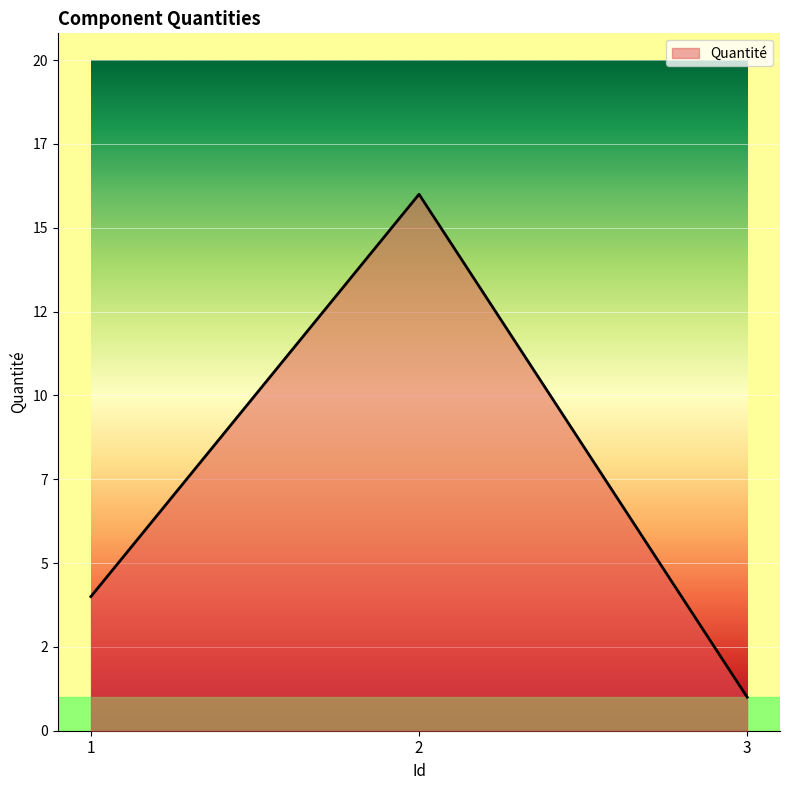

Does the chart have visible grid lines?

Yes